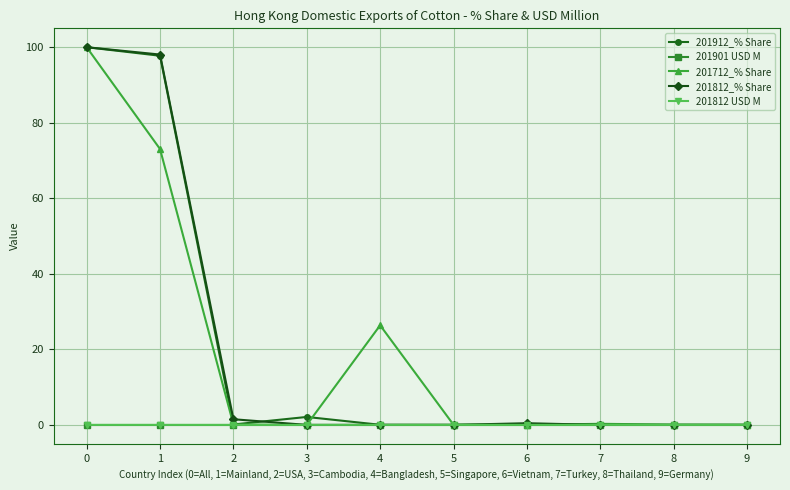

How many lines are shown in the chart?

5